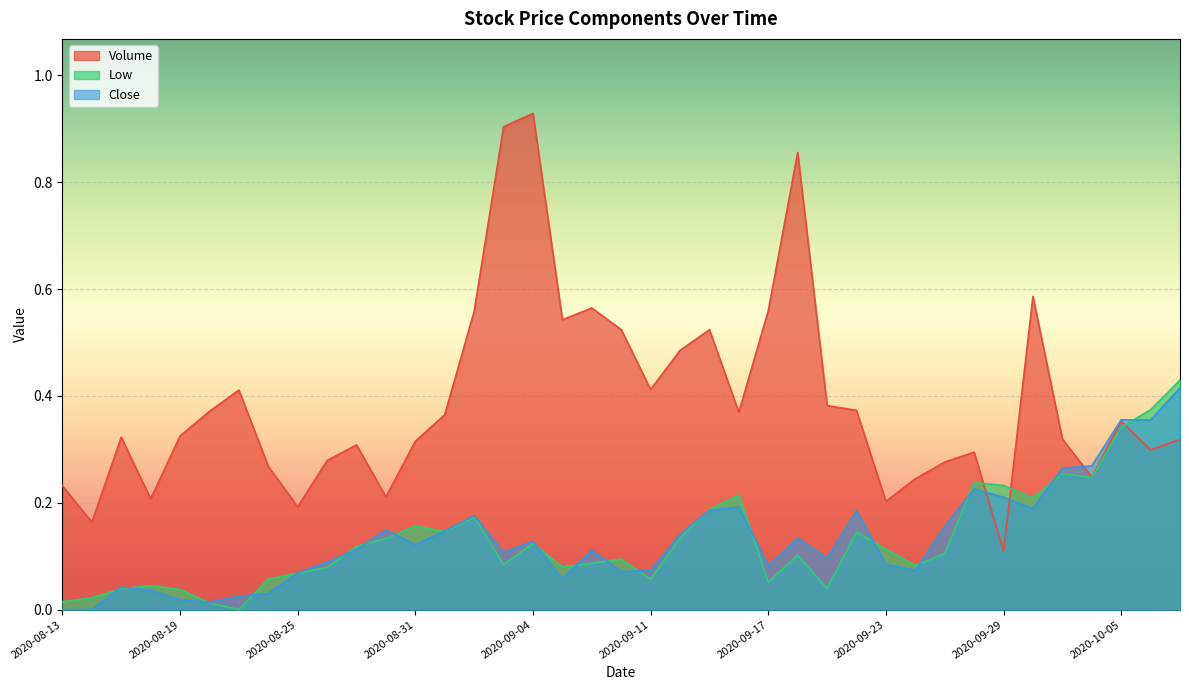

Which series ends up on top after the final intersection of Close and Low?

Low